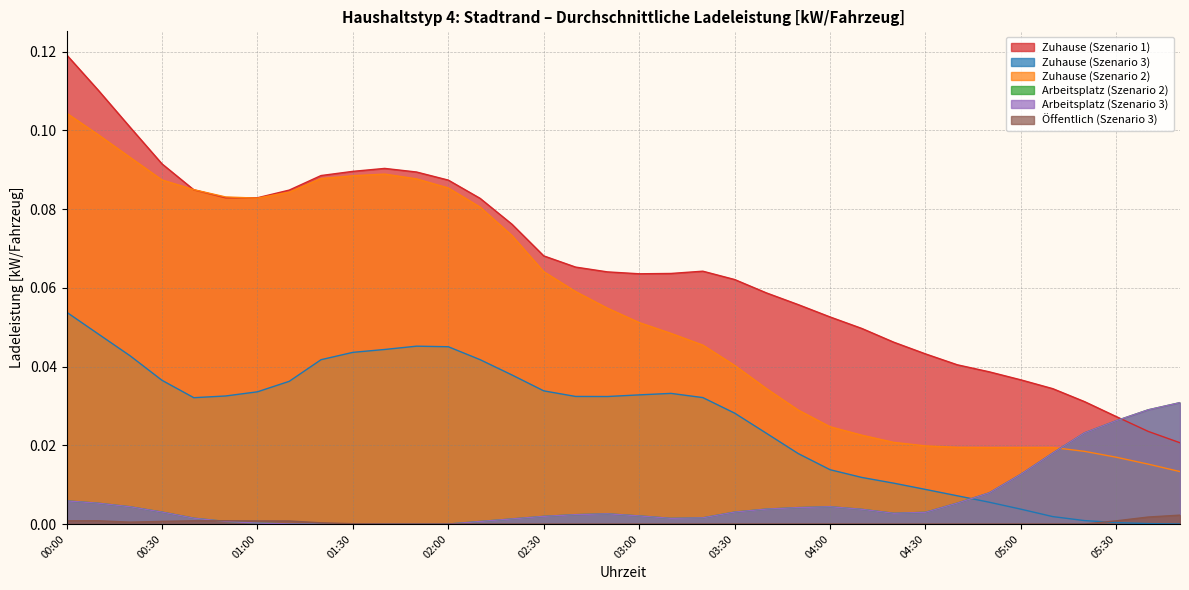

What is the highest value of the Zuhause (Szenario 1) series?

0.1